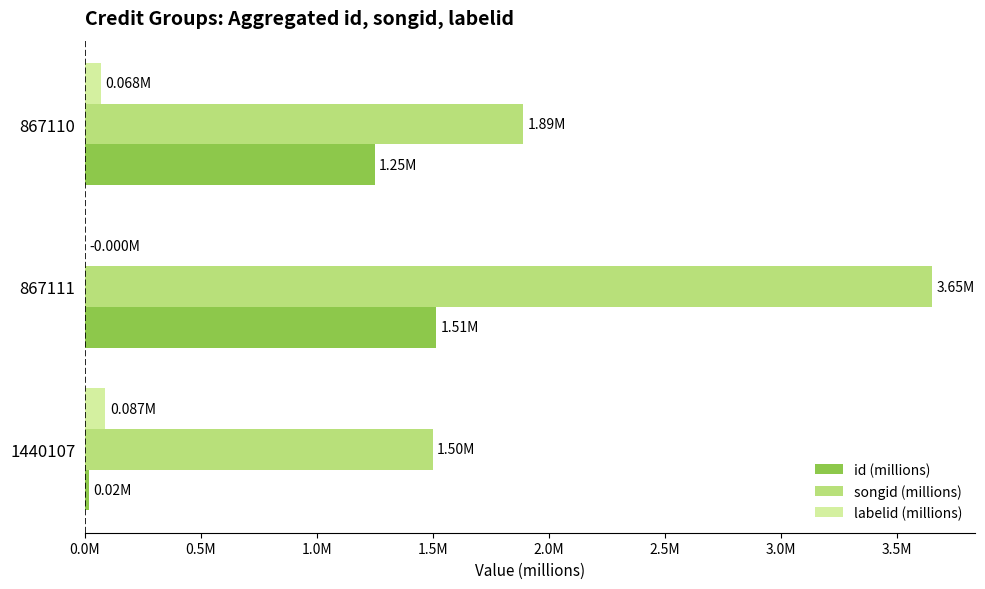

What are all the series names shown in the legend?

id (millions), songid (millions), labelid (millions)